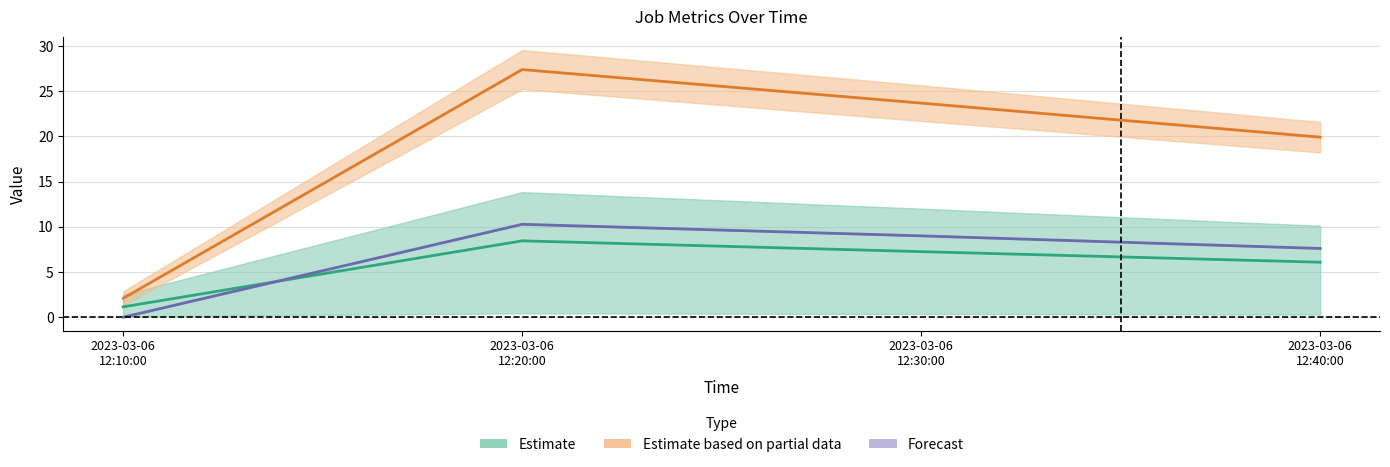

The J2 series shows 7.2 at 2023-03-06 12:30:00. True or false?

True